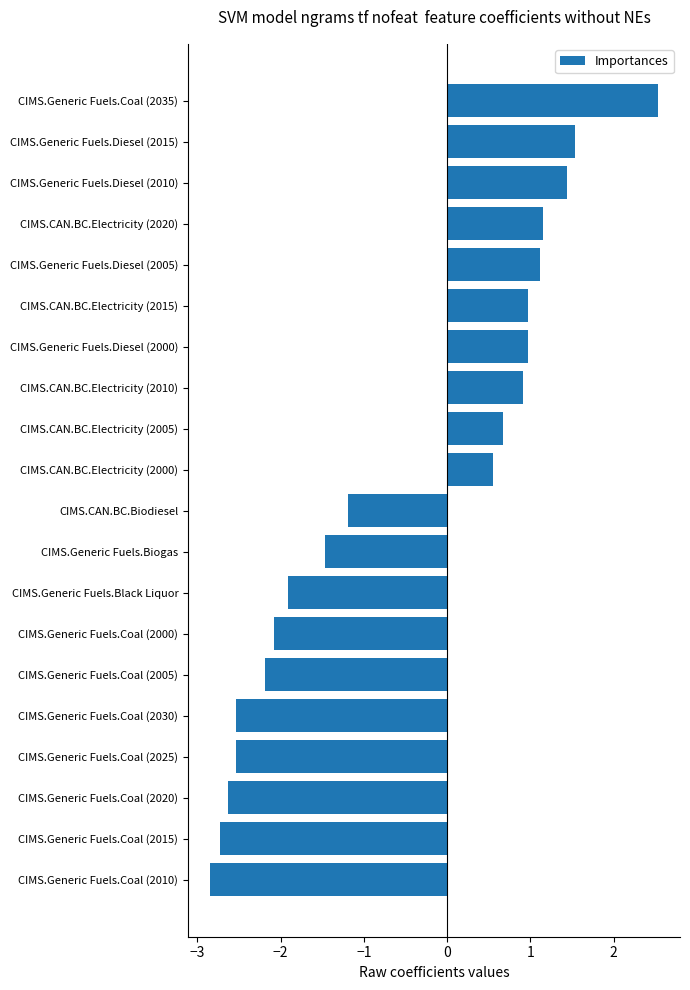

What is the approximate value at CIMS.Generic Fuels.Diesel (2010)?

1.4